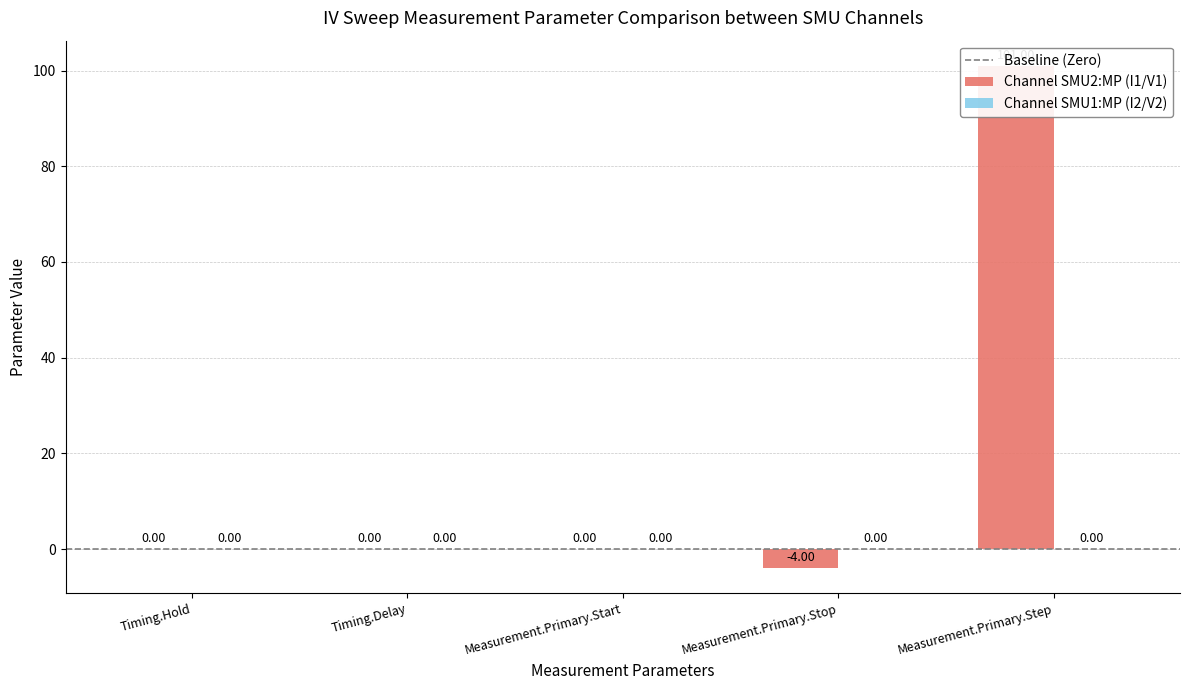

Reading left to right, extract all data points from this chart.

Timing.Hold=0	Timing.Delay=0	Measurement.Primary.Start=0	Measurement.Primary.Stop=-4	Measurement.Primary.Step=101